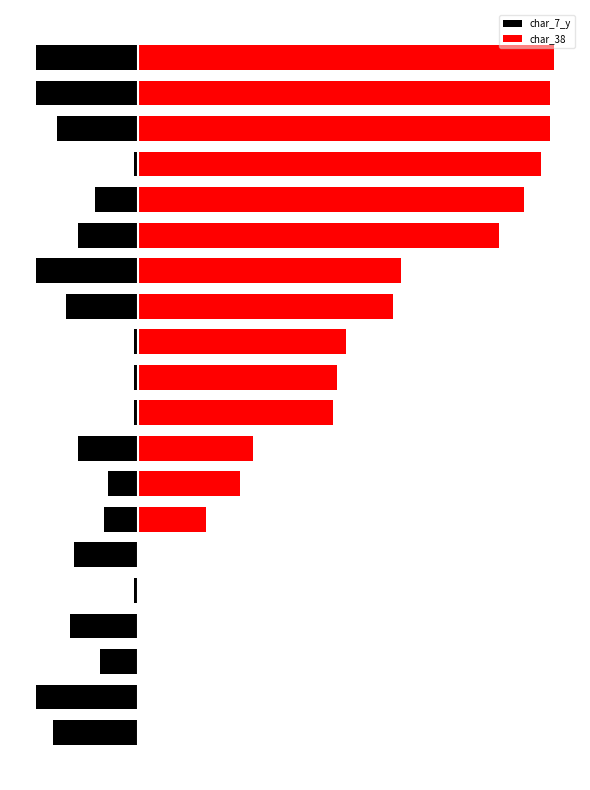

The char_38 series shows 95 at 16. True or false?

True